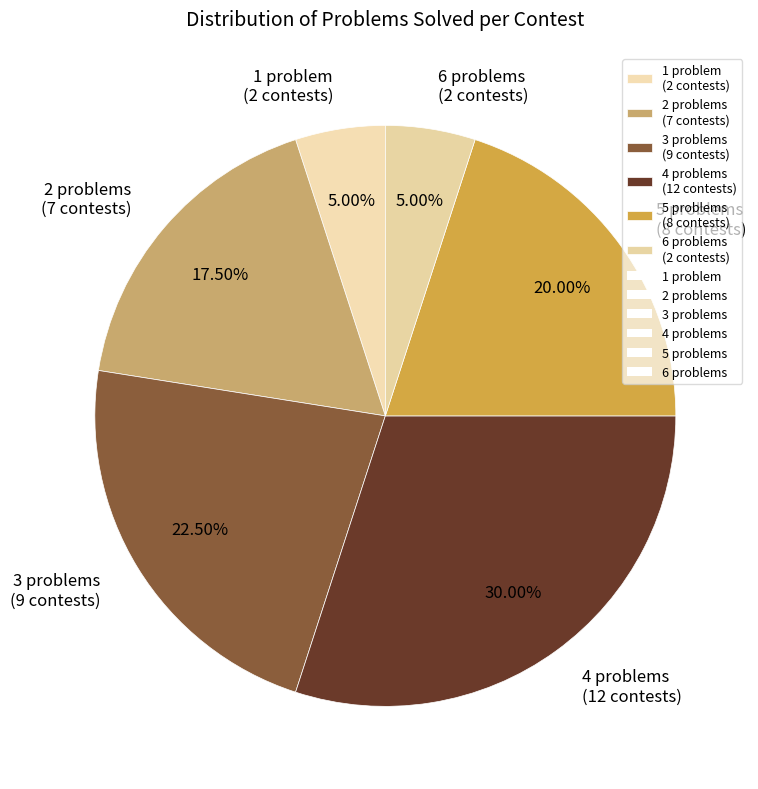

Between 1 problem (2 contests) and 3 problems (9 contests), which is larger?

3 problems (9 contests)